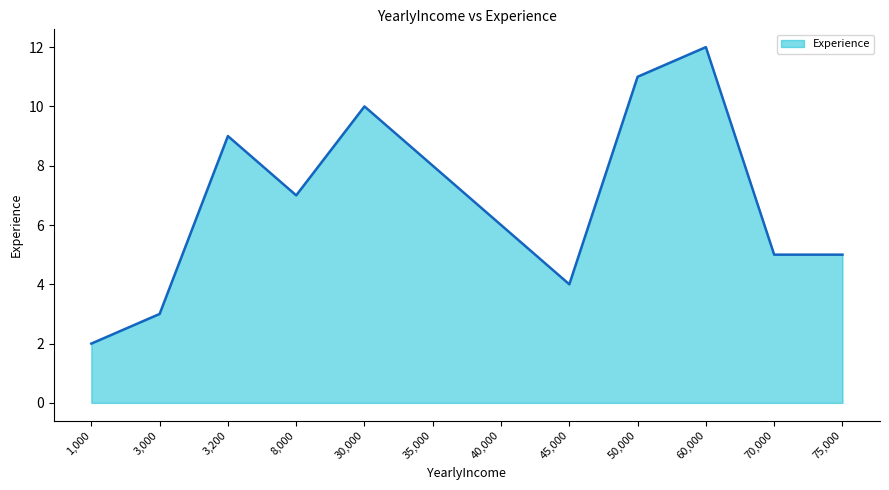

What is the greatest value displayed?

12